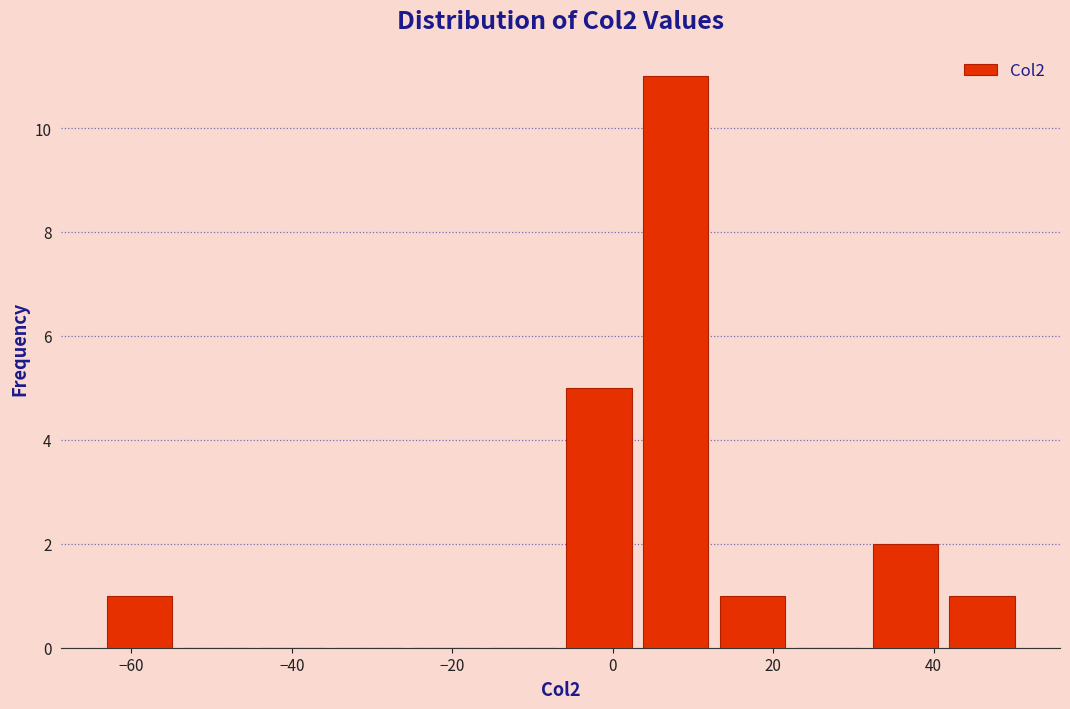

How tall is the bar that spans -6 to 4 on the x-axis? Neither the bar edges nor the heights are printed on the chart, so give them approximately, as read against the axes.

5